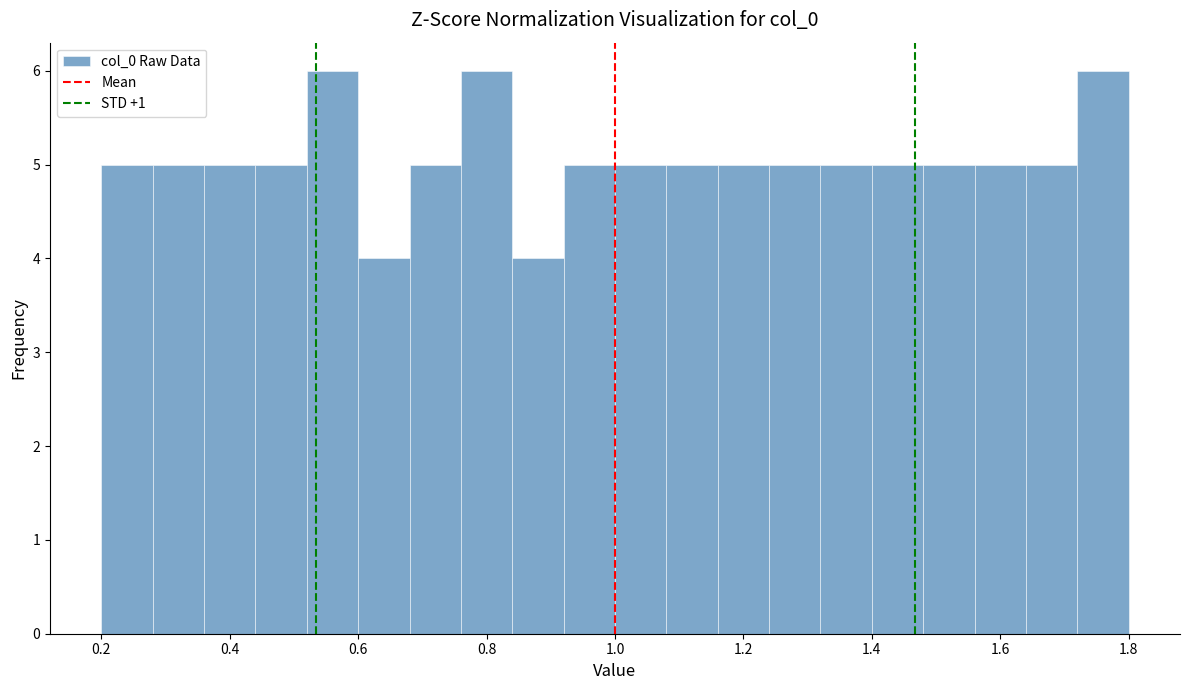

Reading left to right, list every bar in this chart as the range it spans on the x-axis followed by its height. The values are not printed on the chart, so give them approximately, as read against the axis.

0.20 to 0.28: 5
0.28 to 0.36: 5
0.36 to 0.44: 5
0.44 to 0.52: 5
0.52 to 0.60: 6
0.60 to 0.68: 4
0.68 to 0.76: 5
0.76 to 0.84: 6
0.84 to 0.92: 4
0.92 to 1.00: 5
1.00 to 1.08: 5
1.08 to 1.16: 5
1.16 to 1.24: 5
1.24 to 1.32: 5
1.32 to 1.40: 5
1.40 to 1.48: 5
1.48 to 1.56: 5
1.56 to 1.64: 5
1.64 to 1.72: 5
1.72 to 1.80: 6